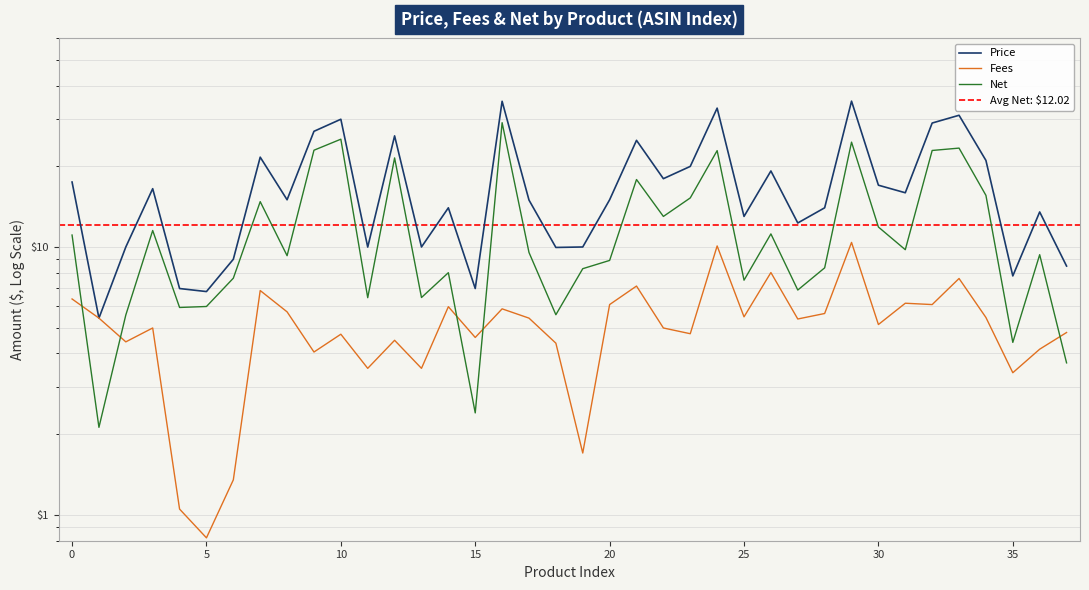

Is this an area chart (filled region under the line)?

No